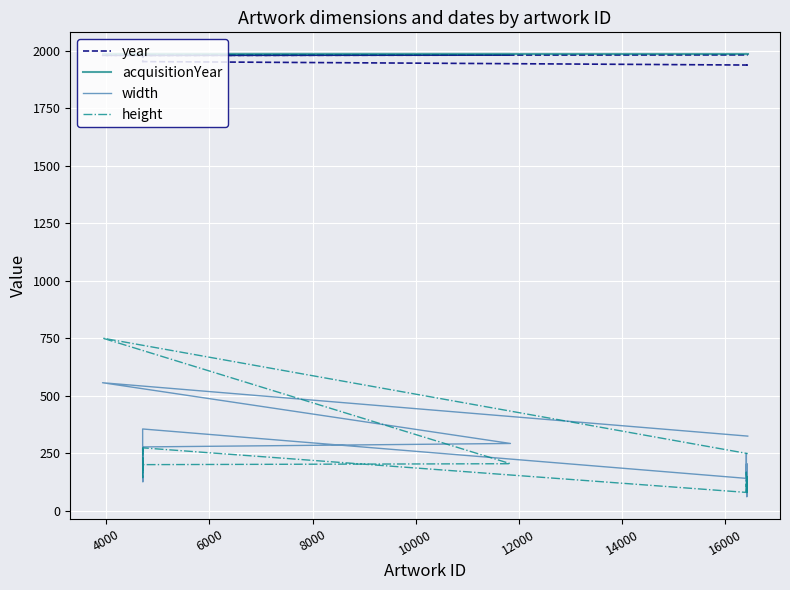

What are all the series names shown in the legend?

year, acquisitionYear, width, height